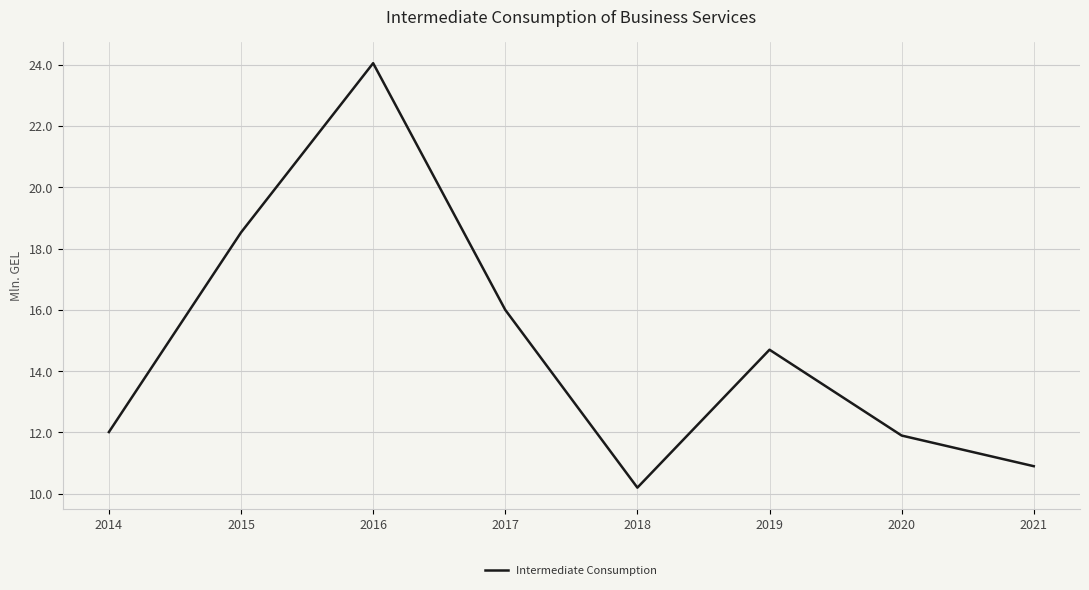

What is the approximate value at 2021?

10.9